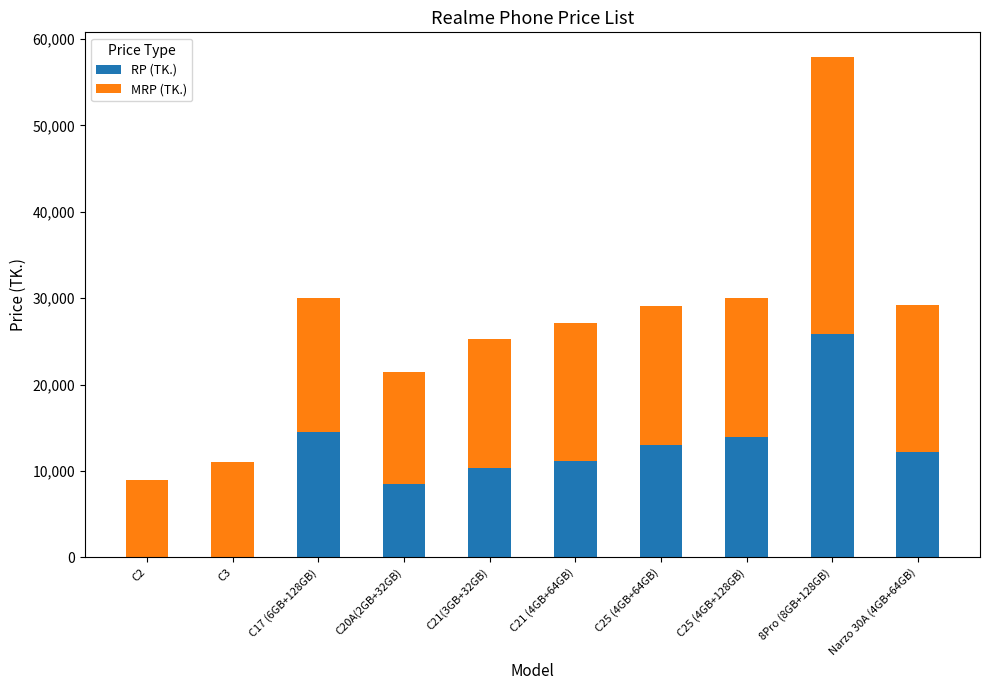

Reading right to left, list the values for the RP (TK.) series.

Narzo 30A (4GB+64GB)=12240	8Pro (8GB+128GB)=25890	C25 (4GB+128GB)=13990	C25 (4GB+64GB)=13070	C21 (4GB+64GB)=11200	C21(3GB+32GB)=10320	C20A(2GB+32GB)=8490	C17 (6GB+128GB)=14540	C3=0	C2=0